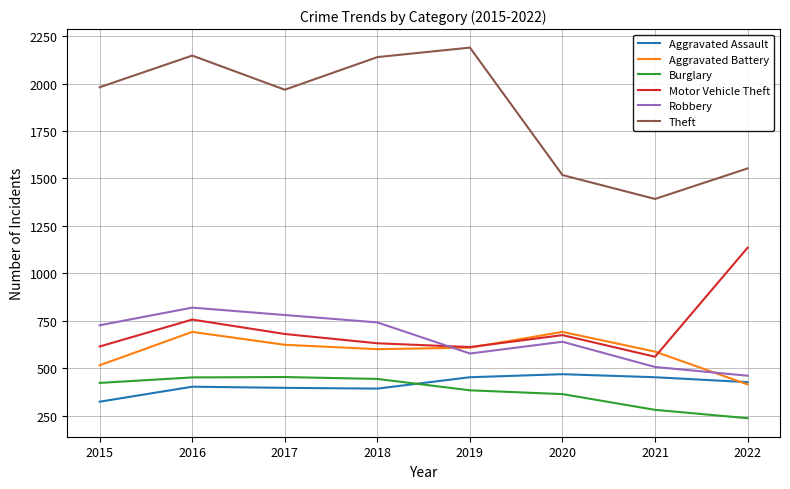

Which series has the largest total across all categories?

Theft